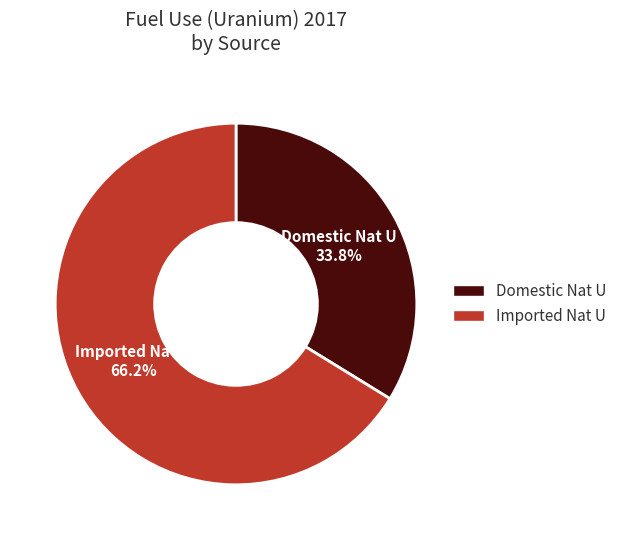

Is Imported Nat U the majority of the pie?

Yes